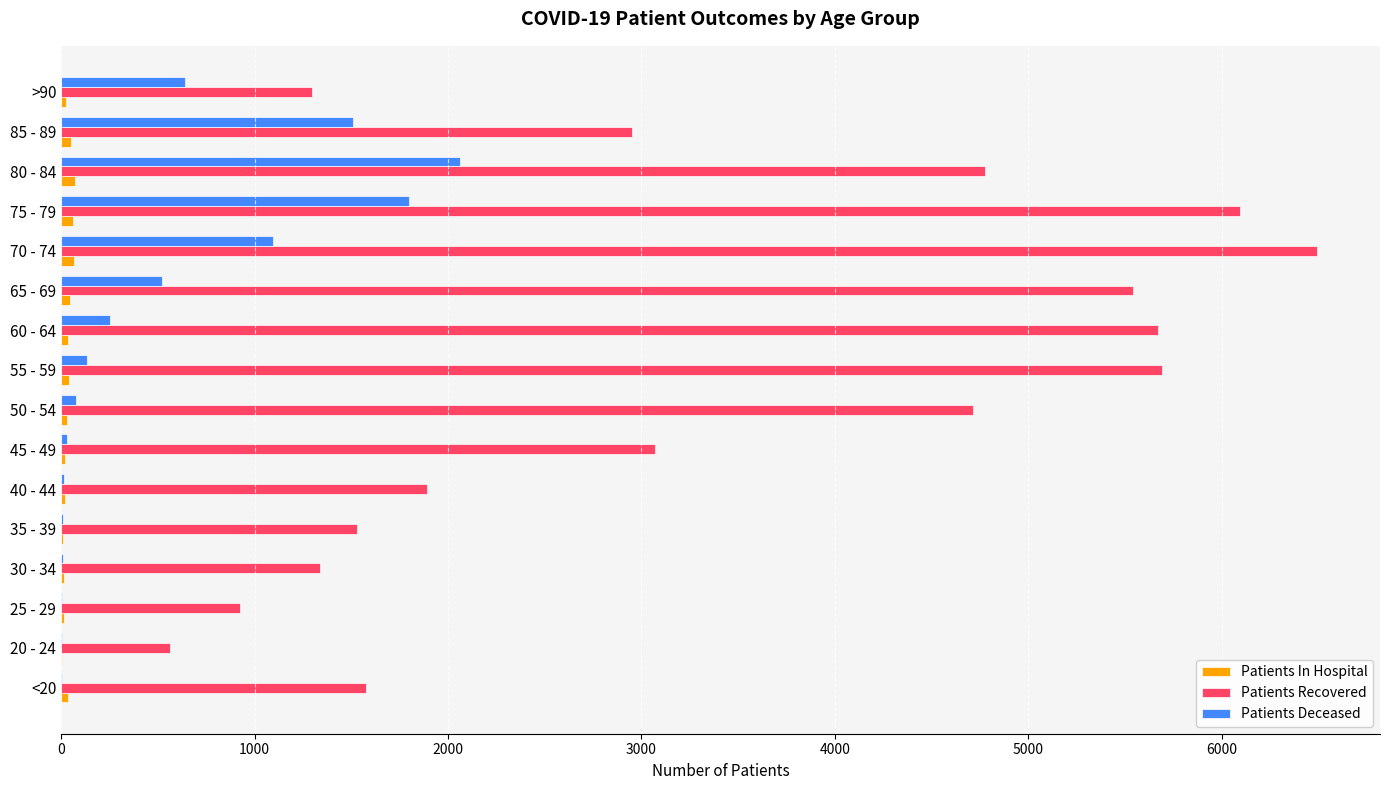

The value of Patients Recovered at 45 - 49 is 3071. True or false?

True